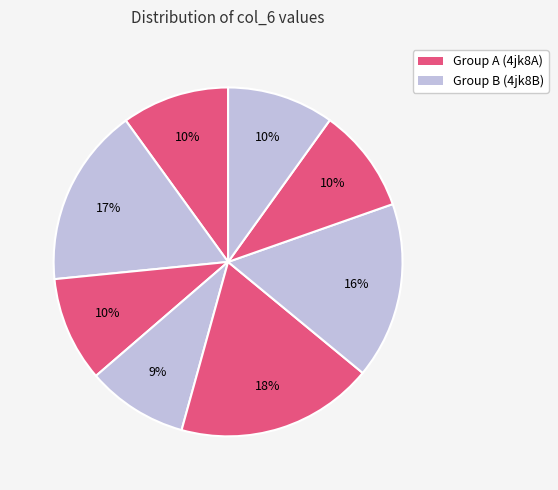

To the nearest percent, what is the average slice percentage?

12%